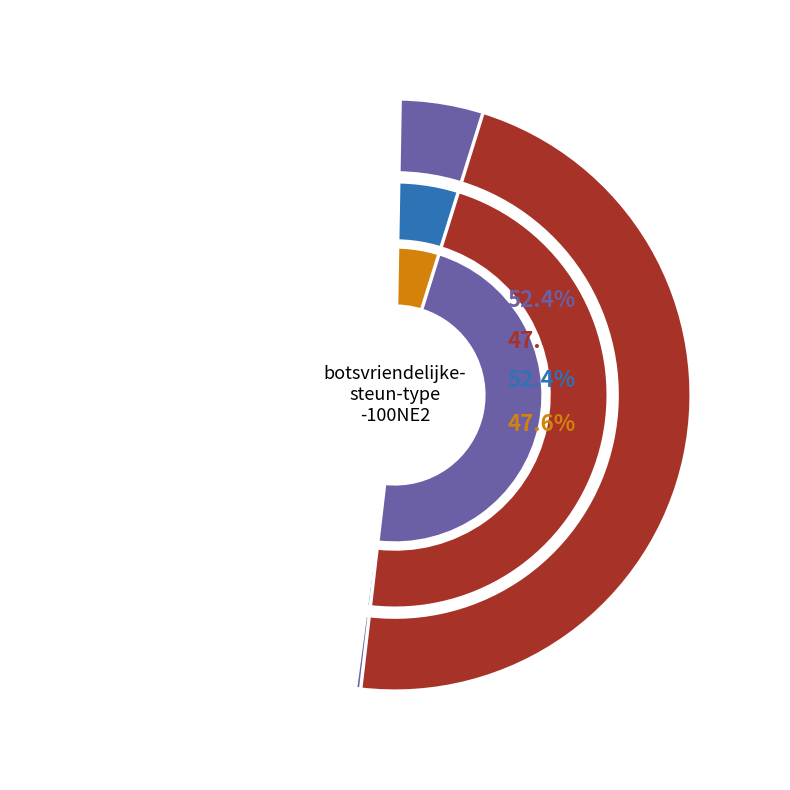

What percentage is the dummy_vbeo slice, to the nearest percent?

52%